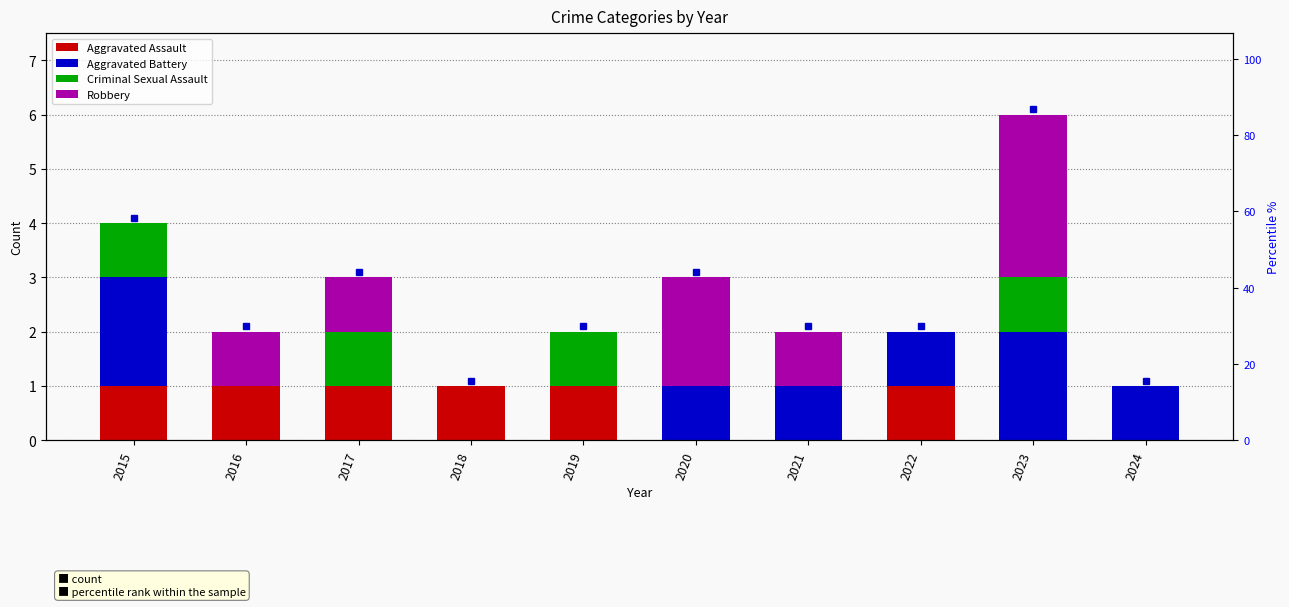

How many bars are there in total?

40